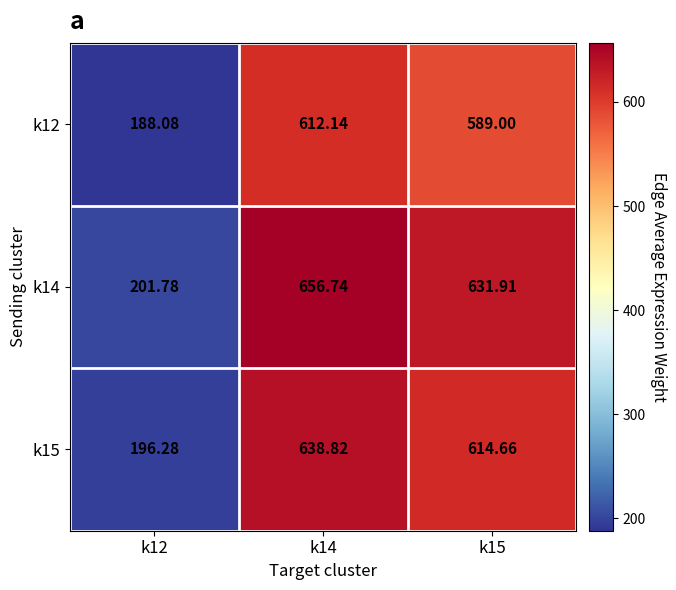

Is the value of k14 at k15 greater than the value of k12 at k15?

Yes